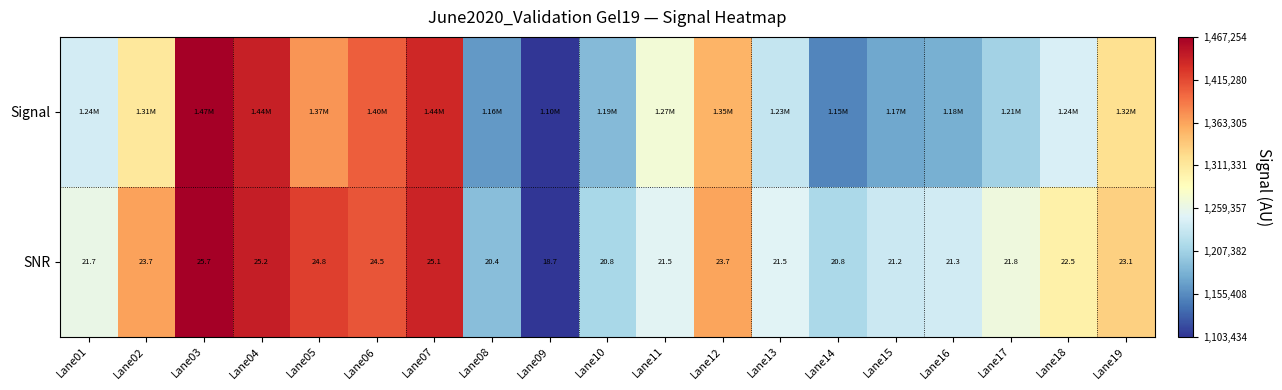

True or false: SNR has a value of 0.1 at Lane16.

False